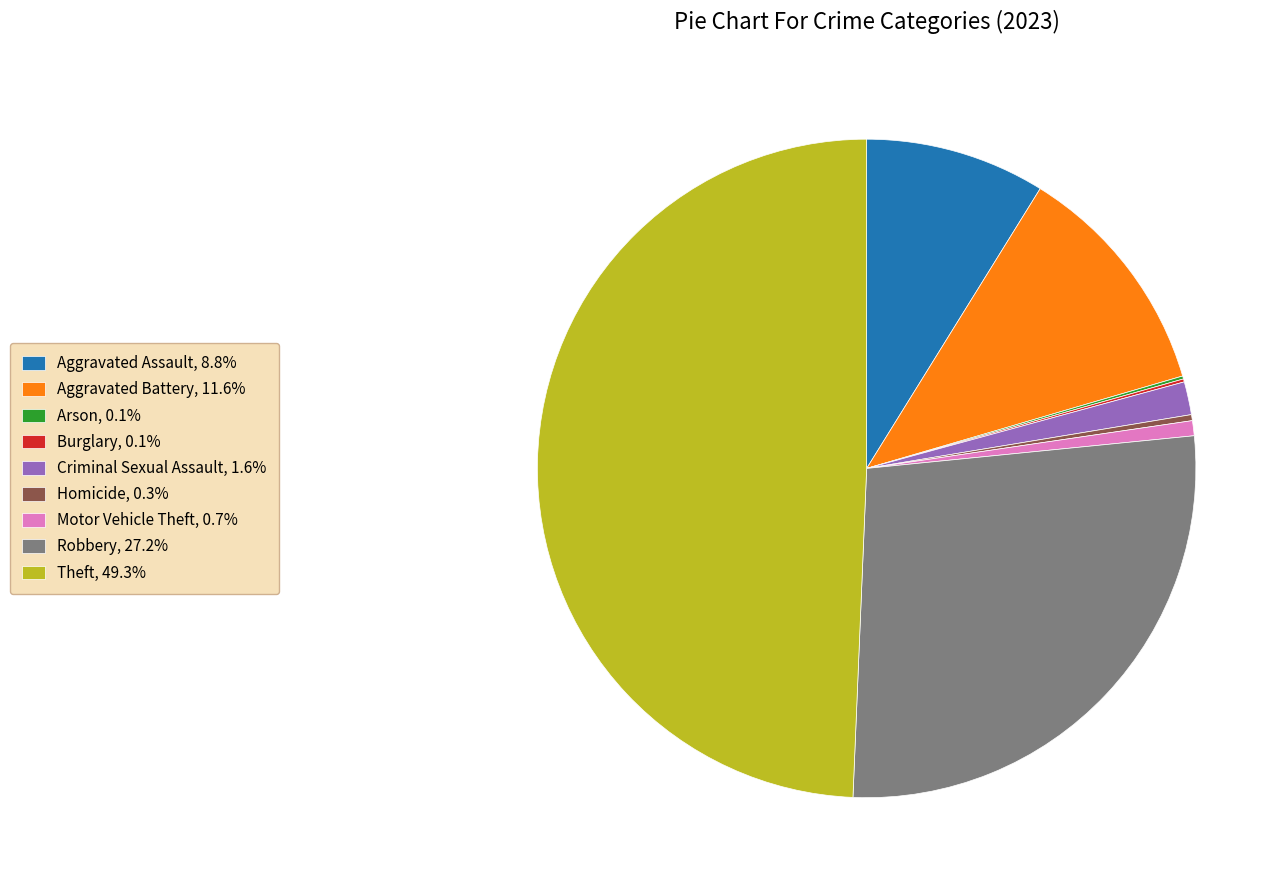

Is Aggravated Assault, 8.8% the majority of the pie?

No